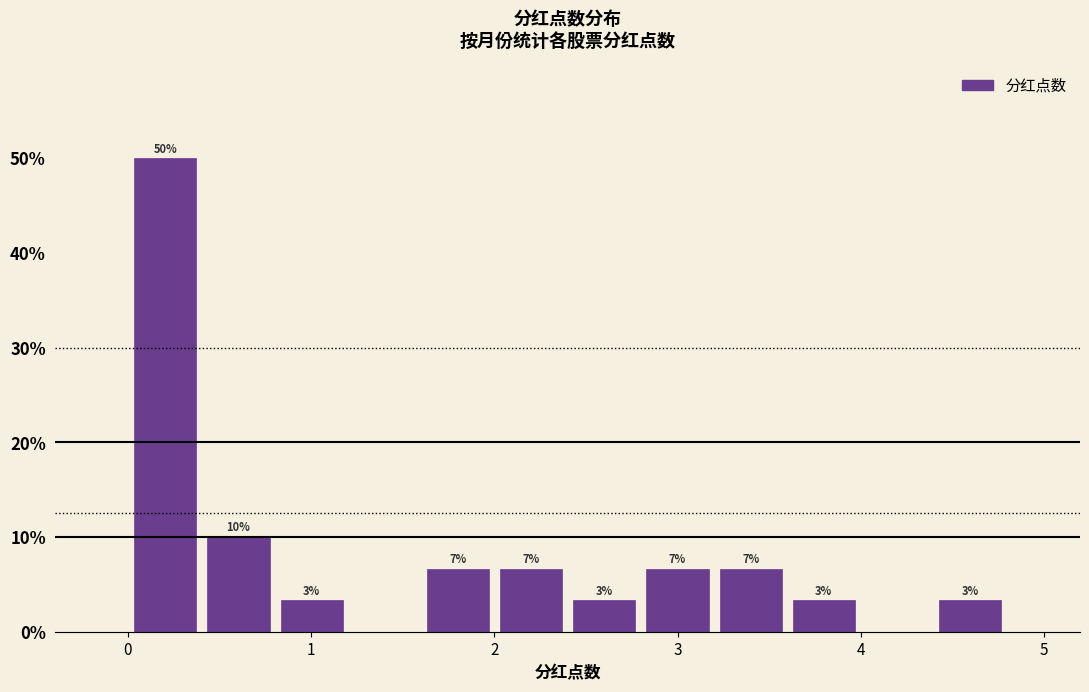

Around what value on the x-axis is the tallest bar? Give the approximate position of its centre, as read against the axis.

0.2